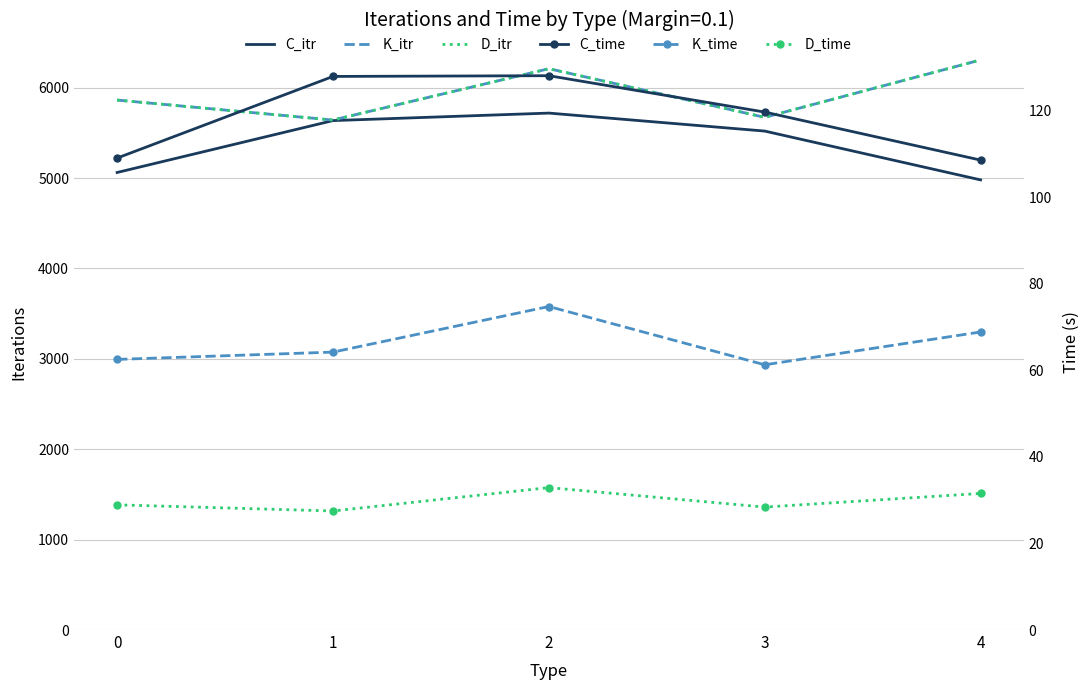

Which series has the largest total across all categories?

K_itr